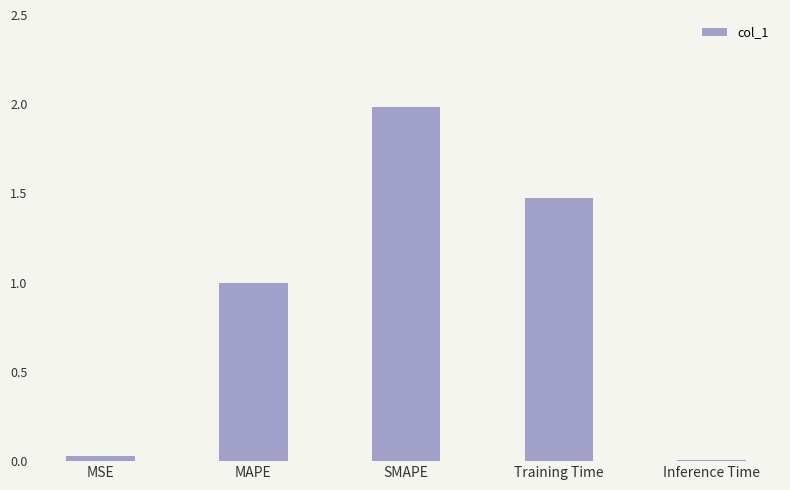

Between Training Time and SMAPE, which is larger?

SMAPE